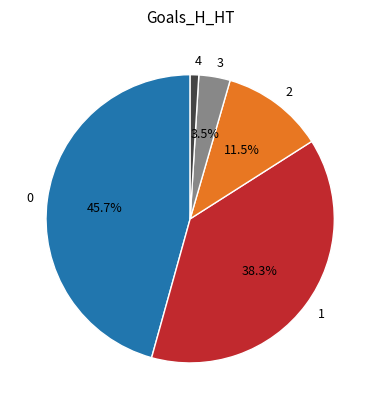

Count the number of slices in the pie.

5